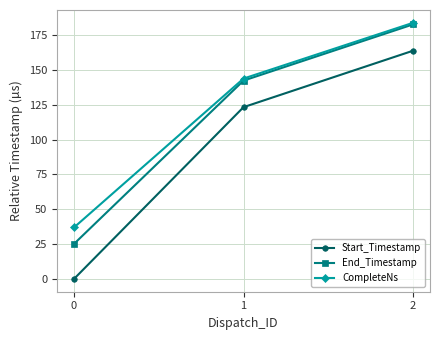

Which series has the largest total across all categories?

CompleteNs